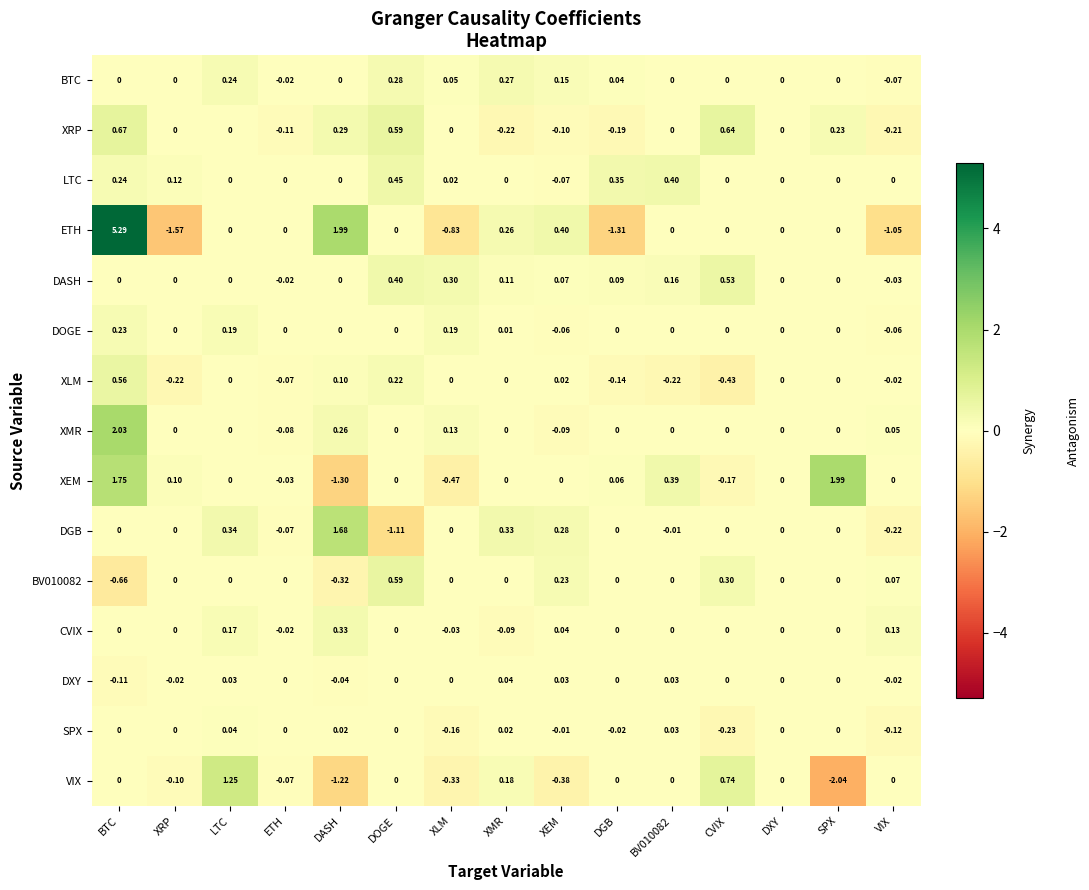

At which label does DXY first exceed 0?

LTC